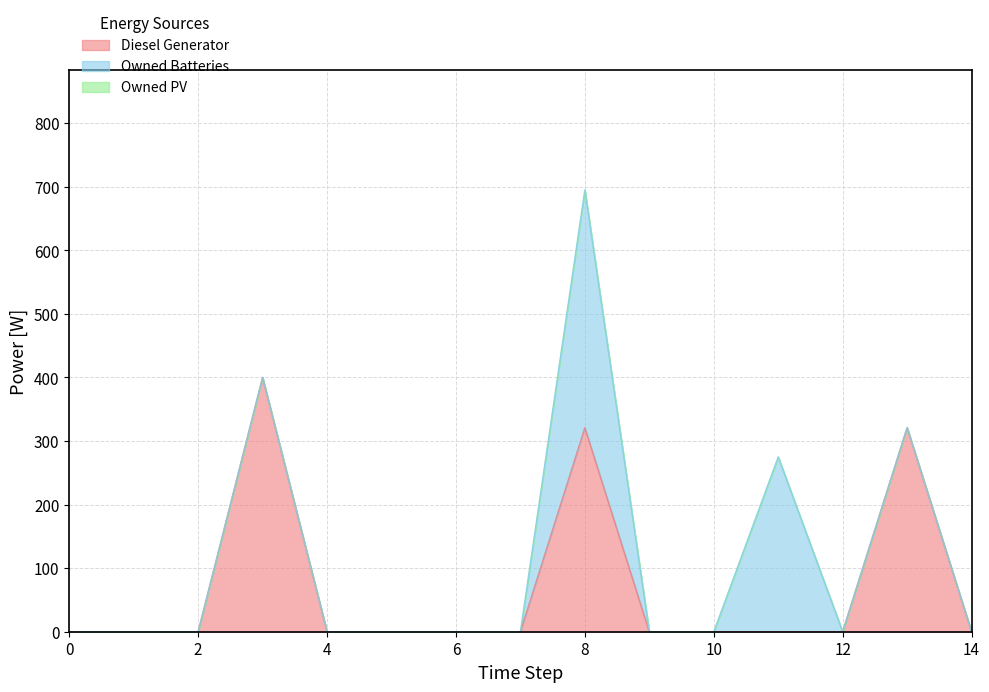

True or false: Owned Batteries and Owned PV cross at least once.

False